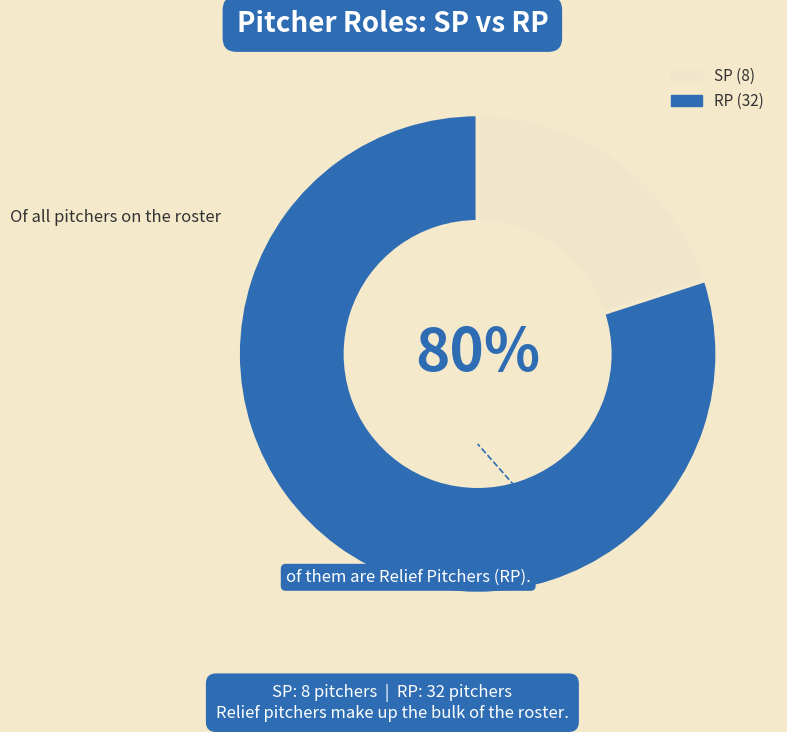

True or false: SP accounts for 28% of the total.

False